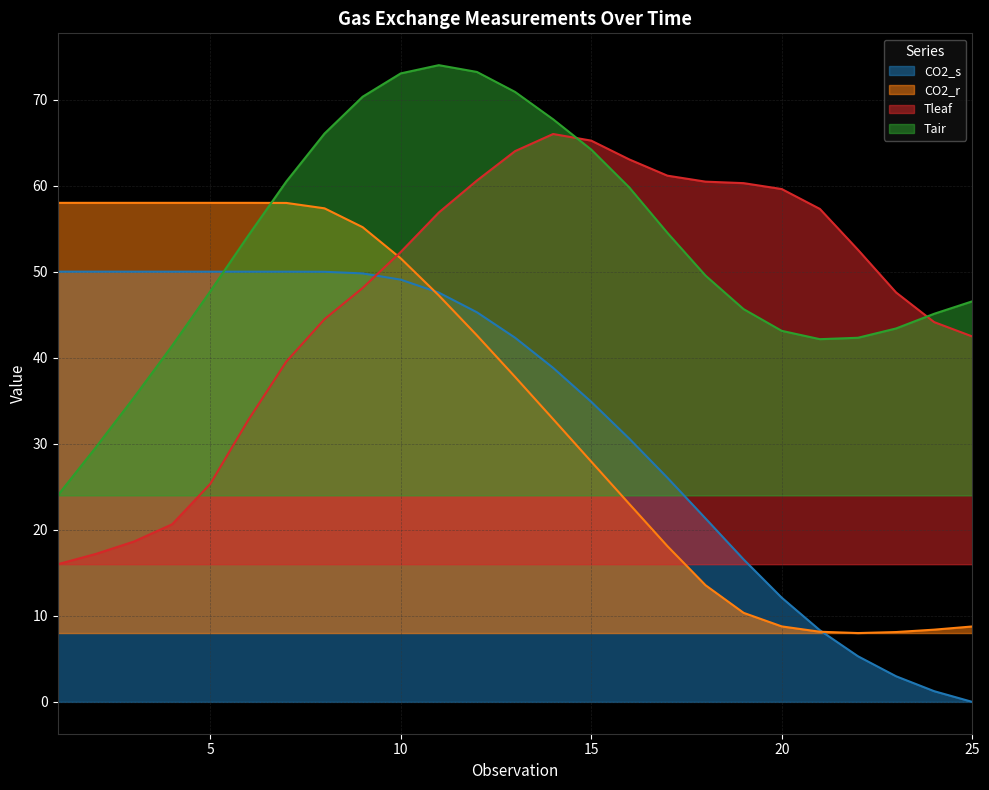

What is the difference between the CO2_r values at 8 and 15?

29.4